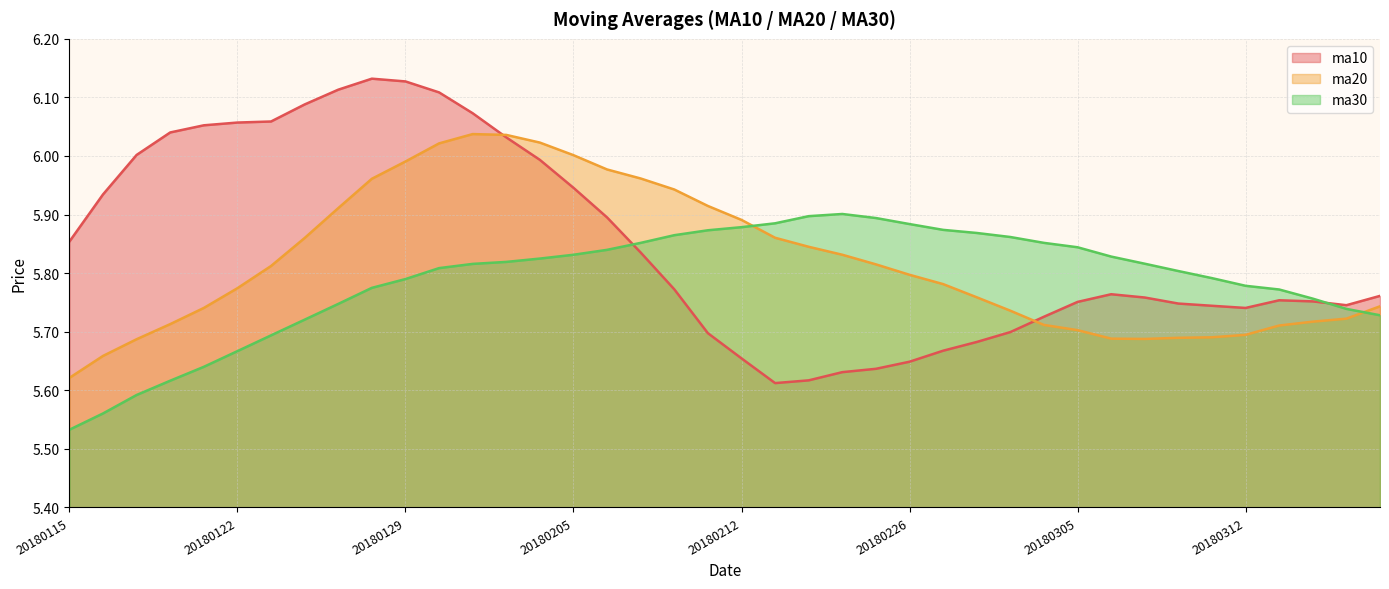

True or false: ma30 and ma10 intersect in this chart.

True